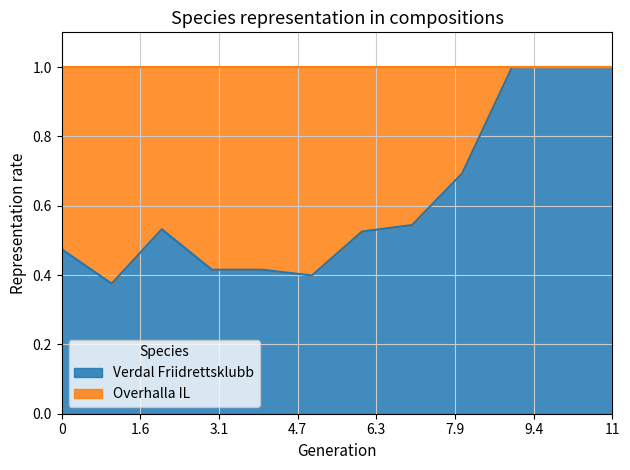

What is the greatest value displayed?

1.0